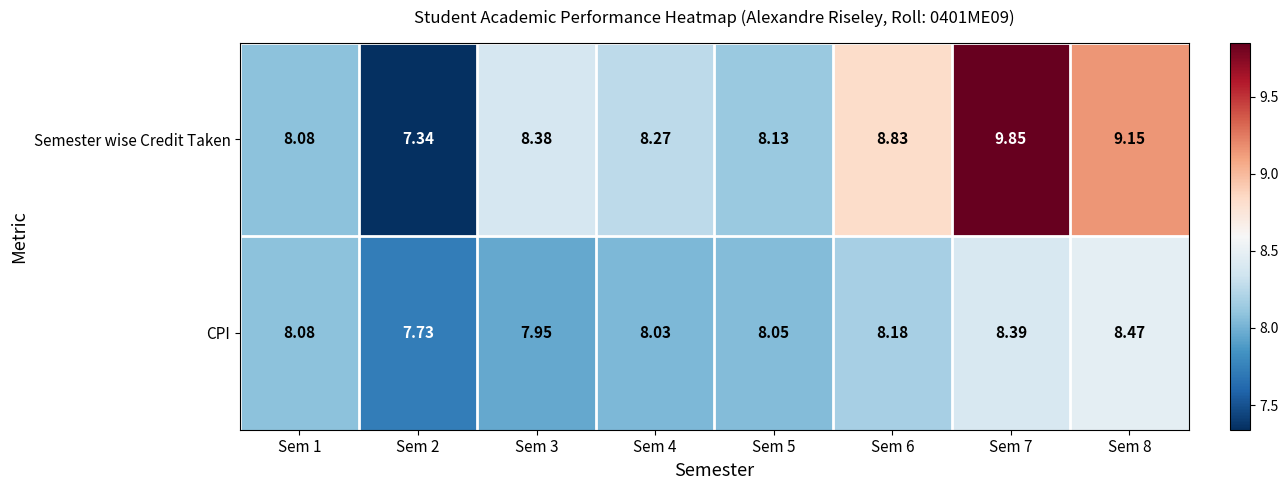

Between Sem 1 and Sem 4, which series saw the biggest shift?

Semester wise Credit Taken